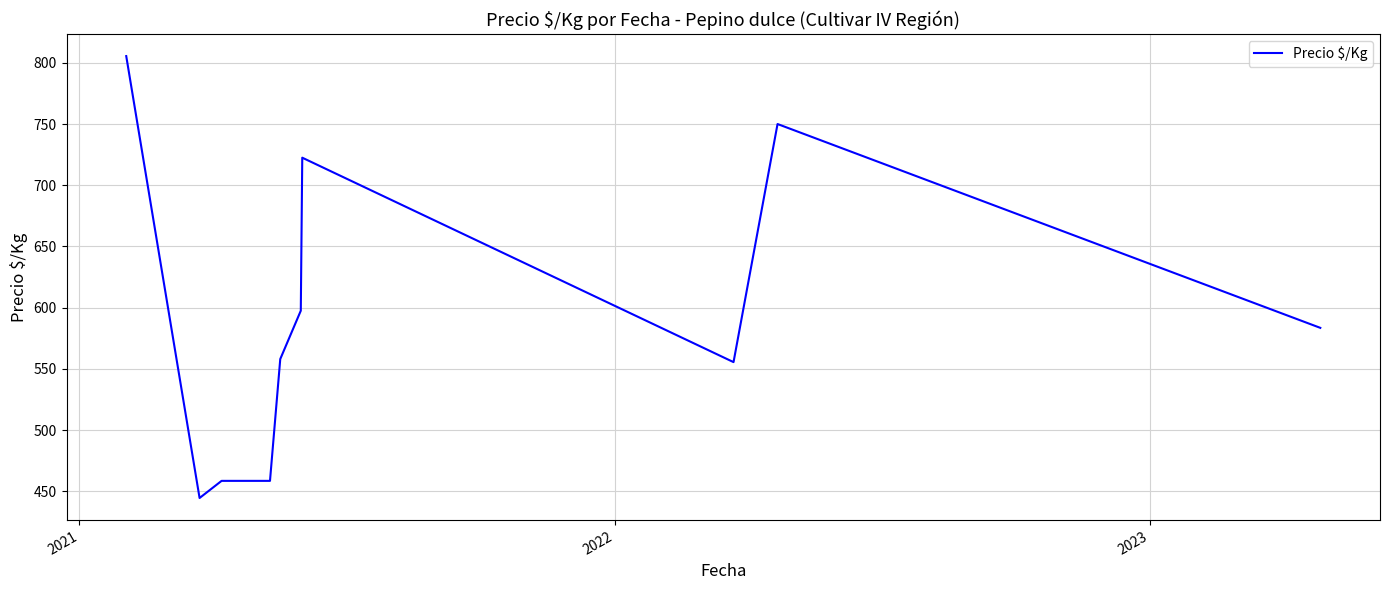

Does the chart have visible grid lines?

Yes